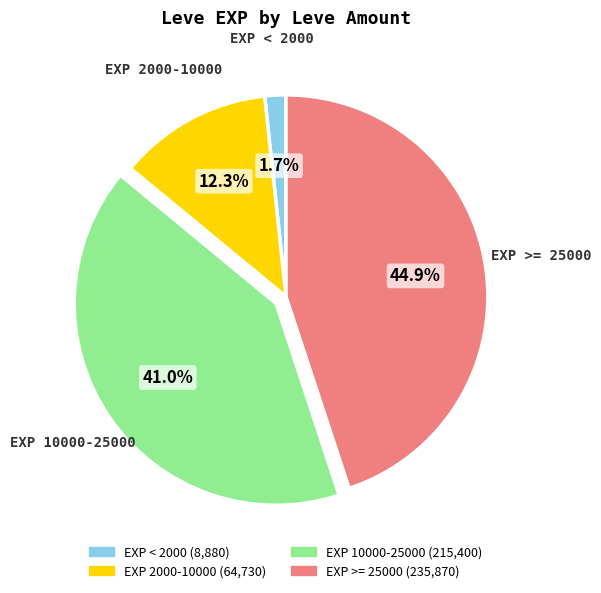

Which category has the biggest portion of the pie?

EXP >= 25000